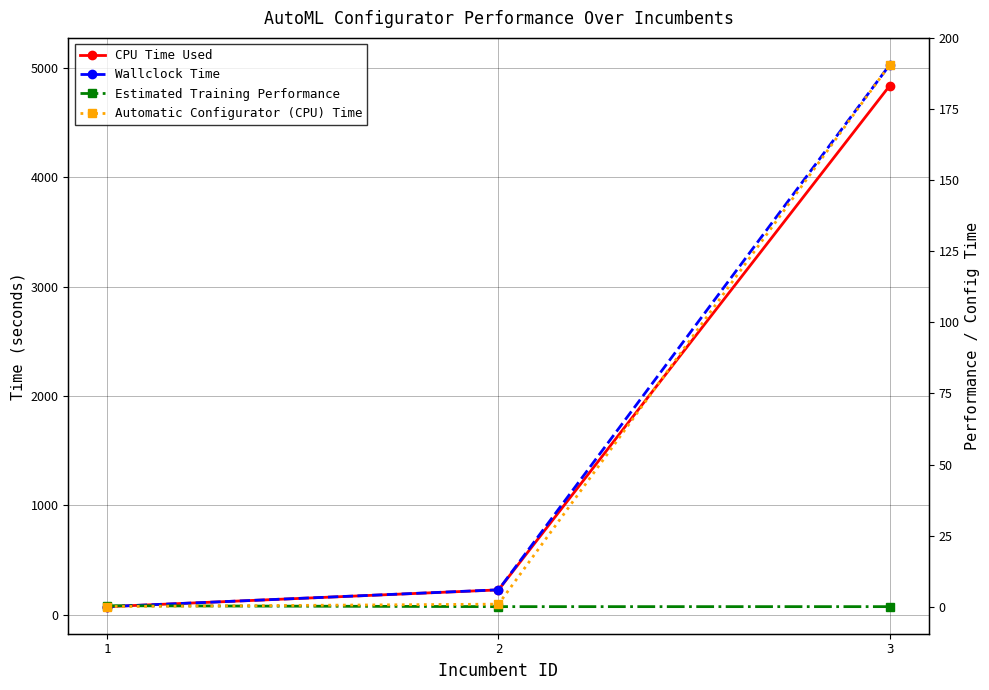

Which has a higher value, 1 or 2?

2